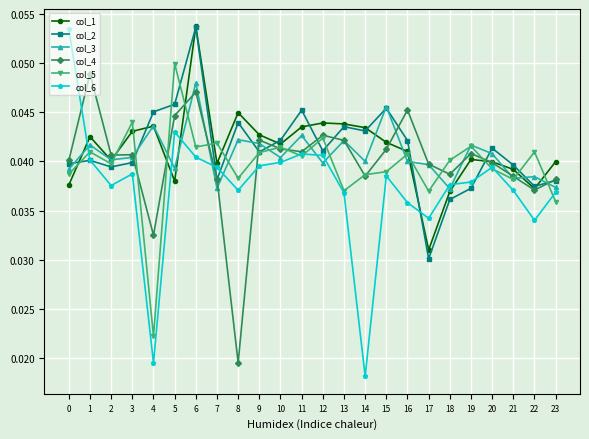

How many lines are shown in the chart?

6